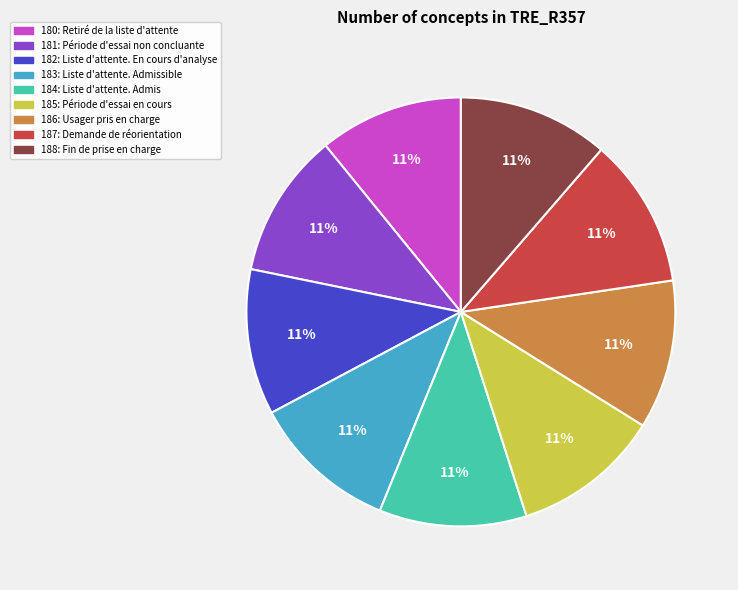

How many slices are in this pie chart?

9